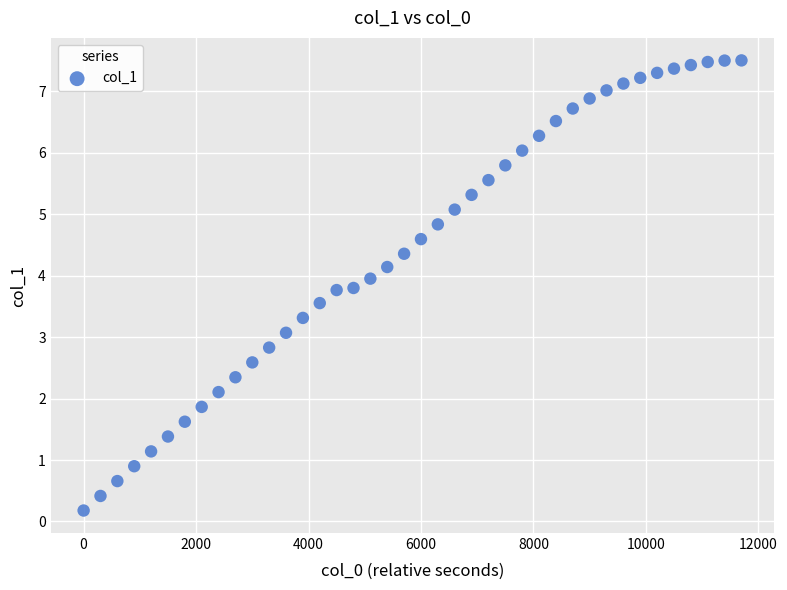

What is the range of X values (max minus min)?

11700.0